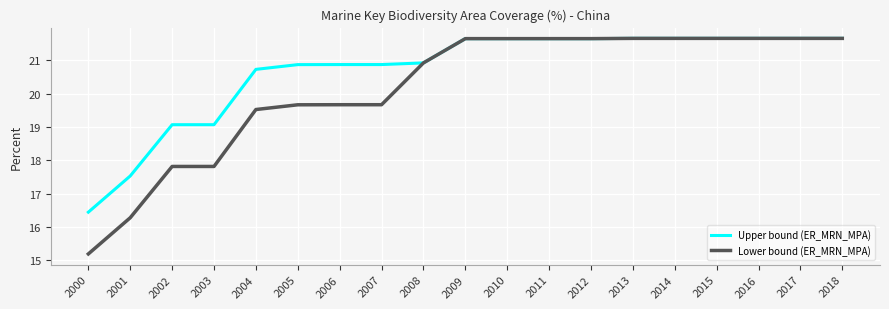

Where does the Upper bound (ER_MRN_MPA) series first go above 21?

2009